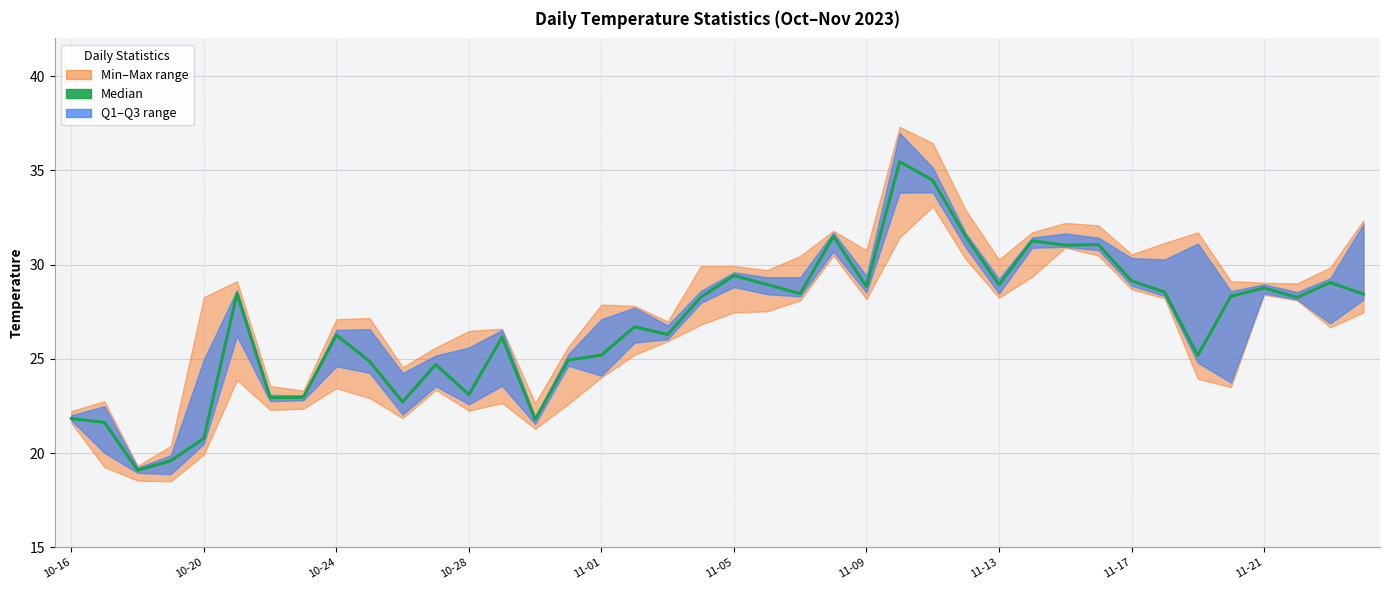

Reading right to left, list all the values displayed in this chart.

28.4	29.1	28.3	28.8	28.3	25.2	28.5	29.1	31.1	31.0	31.3	28.9	31.5	34.5	35.5	28.8	31.5	28.5	28.9	29.4	28.3	26.3	26.7	25.2	24.9	21.8	26.1	23.1	24.7	22.7	24.9	26.3	23.0	22.9	28.5	20.8	19.6	19.1	21.6	21.8